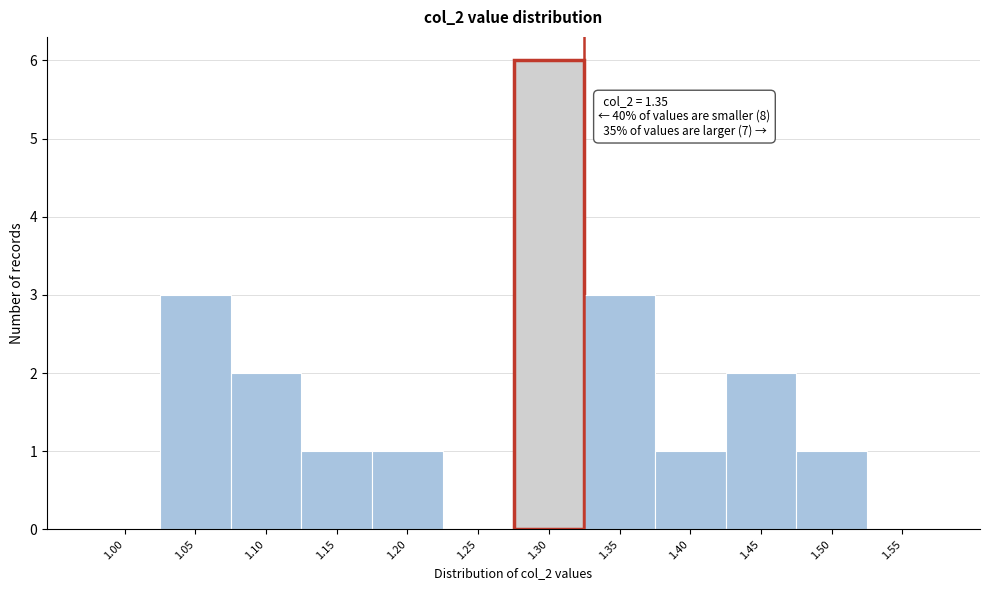

Reading left to right, list all the values displayed in this chart.

1.00=0	1.05=3	1.10=2	1.15=1	1.20=1	1.25=0	1.30=6	1.35=3	1.40=1	1.45=2	1.50=1	1.55=0